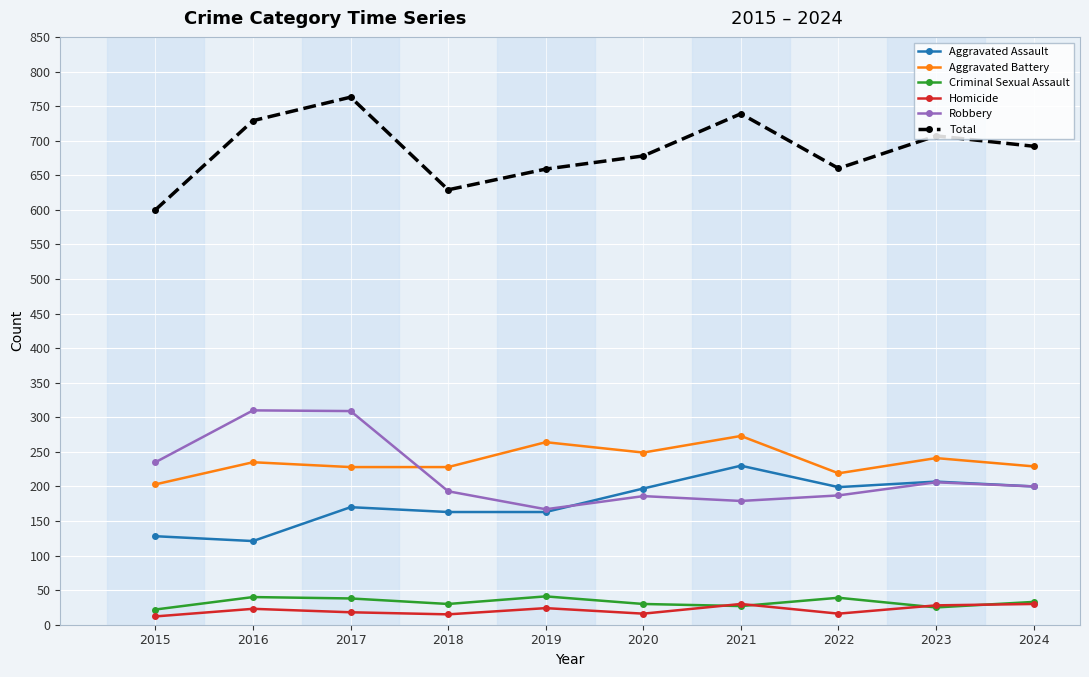

What is the highest value of the Criminal Sexual Assault series?

41